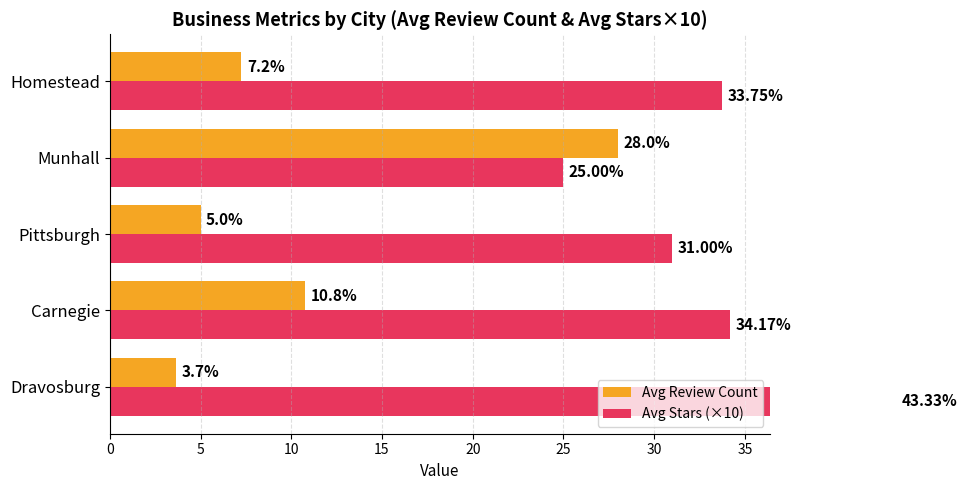

Is the value of Avg Review Count at Munhall greater than the value of Avg Stars (×10) at Carnegie?

No